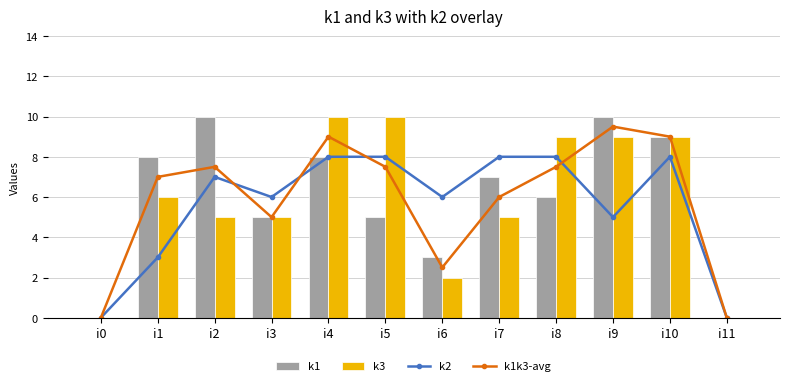

Which series changed the most between i3 and i10?

k1k3-avg